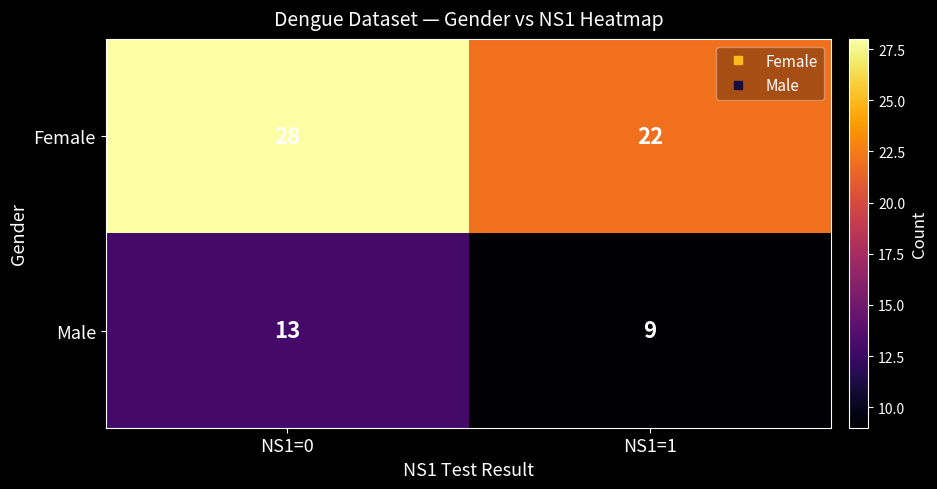

What is the sum of all Female values?

50